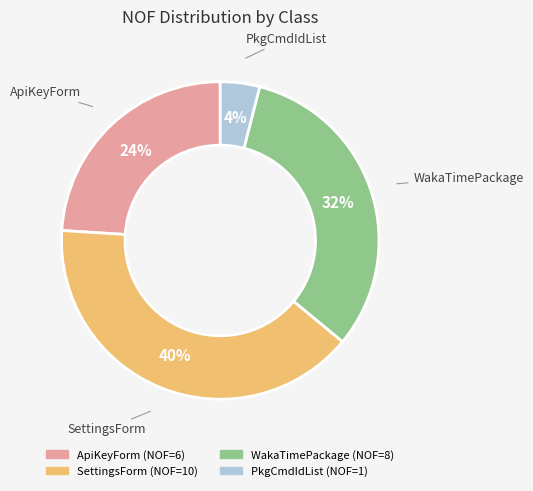

To the nearest percent, what percentage of the pie is PkgCmdIdList?

4%